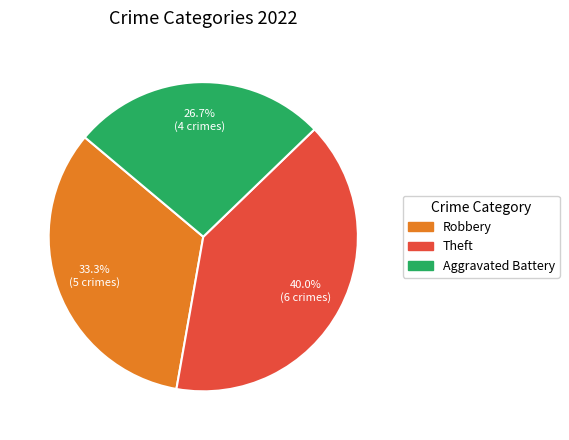

Is there any slice that represents more than half of the pie?

No